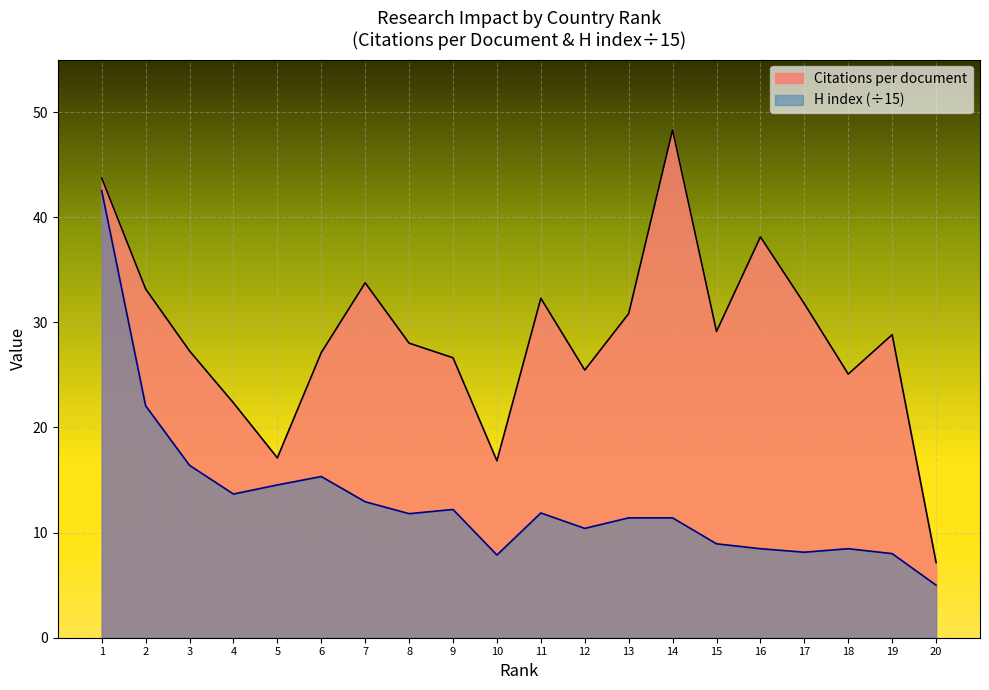

The value of H index at 11 is 11.9. True or false?

True